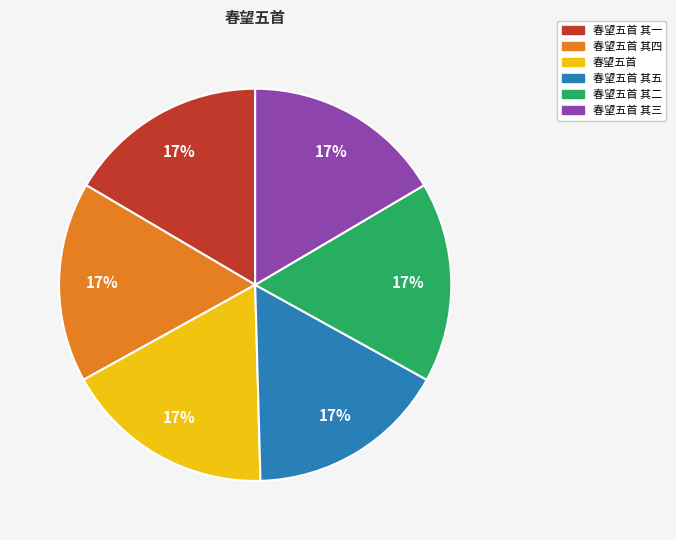

Does any single category account for the majority?

No